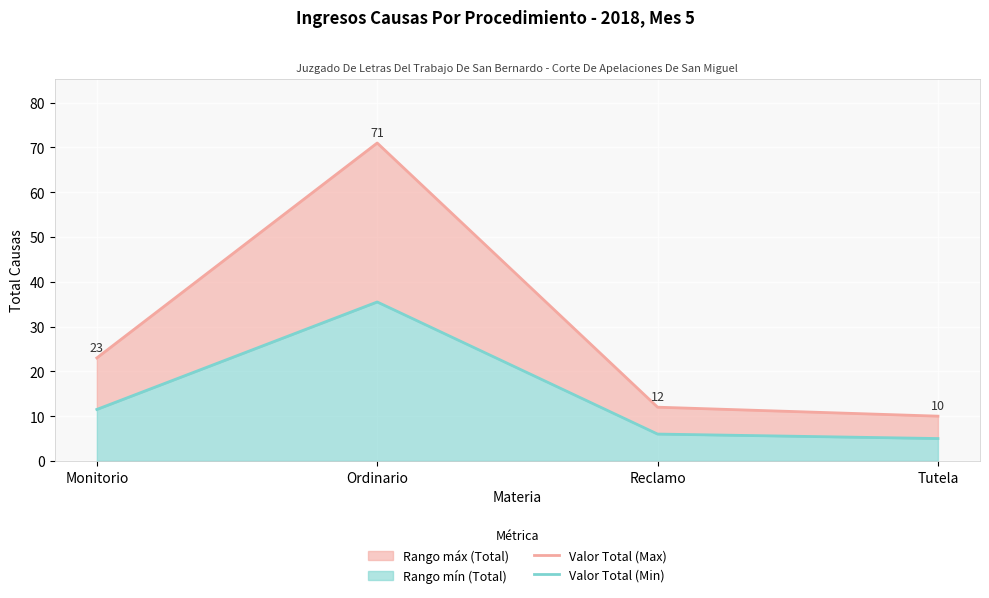

Rank the categories by Valor Total (Max) value from highest to lowest.

Ordinario, Monitorio, Reclamo, Tutela